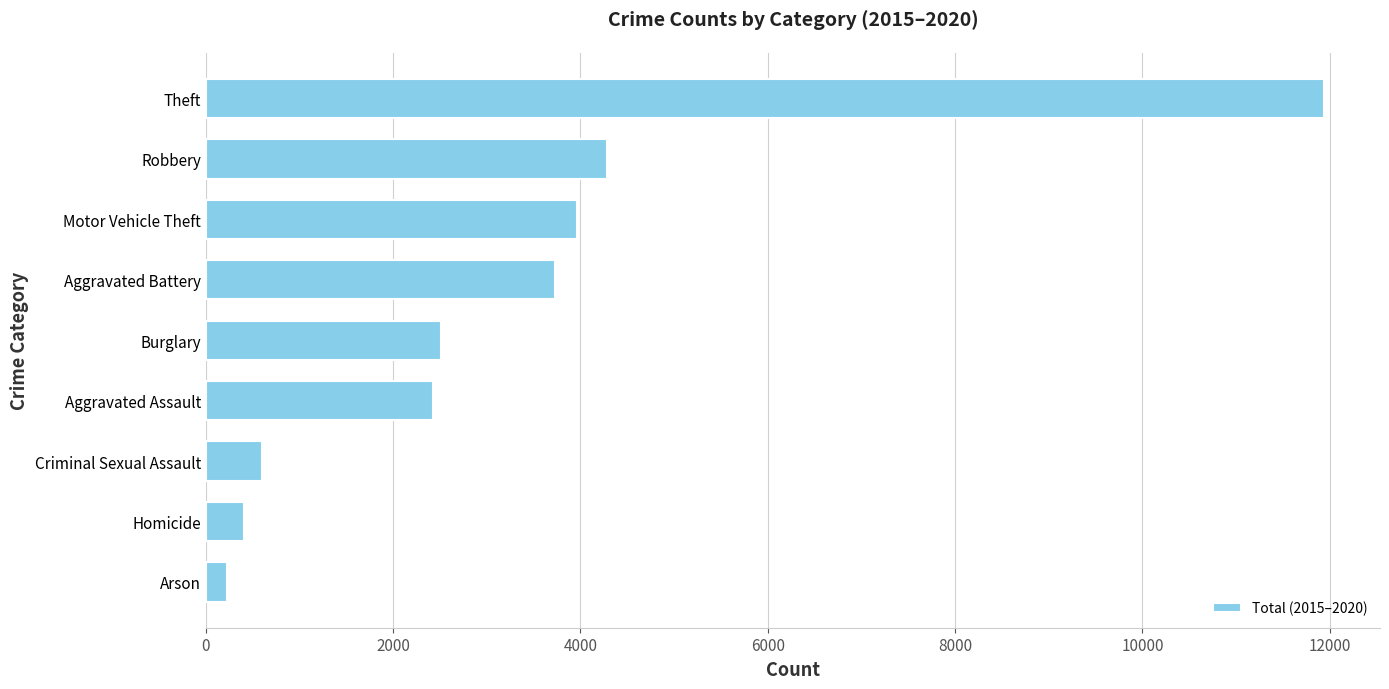

Which has a higher value, Homicide or Motor Vehicle Theft?

Motor Vehicle Theft